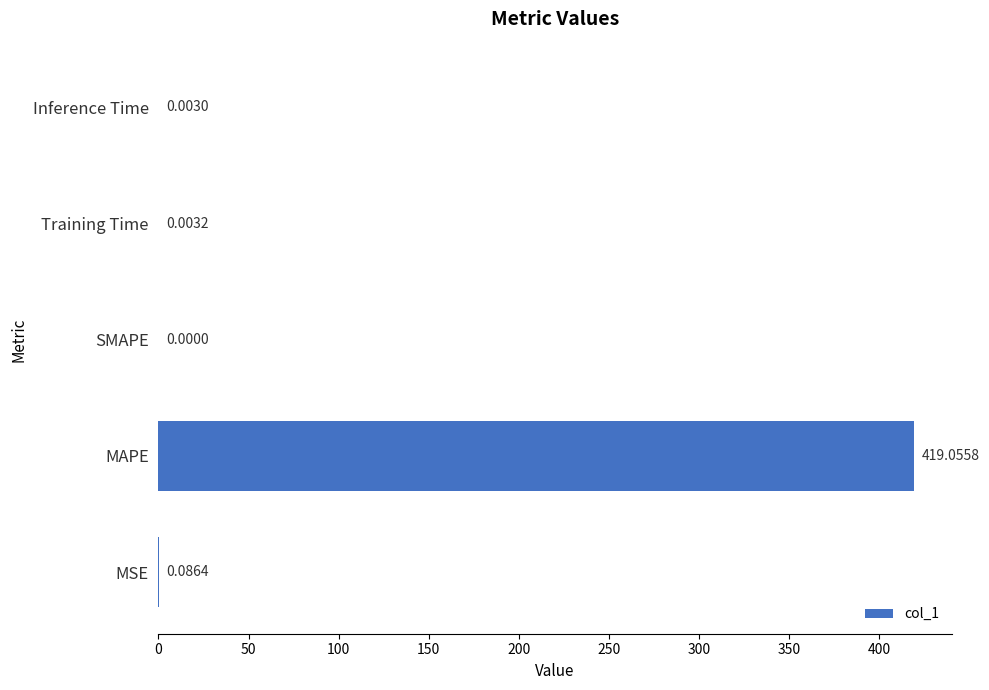

What is the sum of all values?

419.1